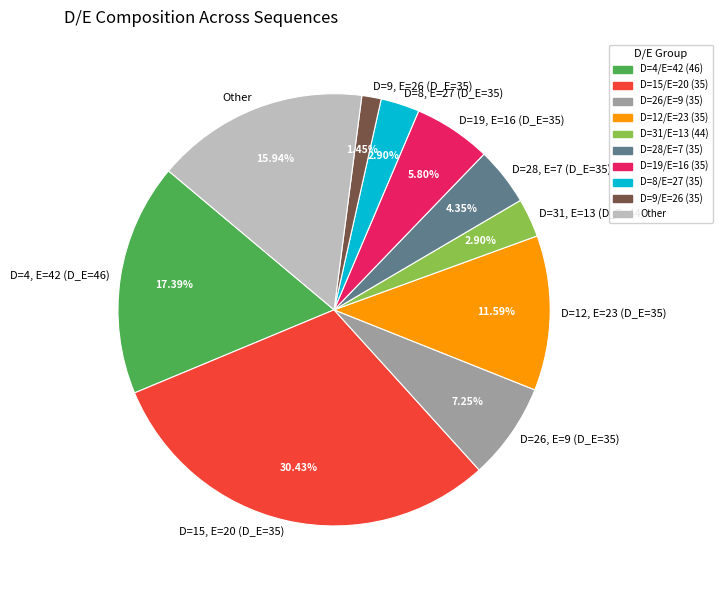

To the nearest percent, what is the difference between the largest and smallest slice percentages?

29%